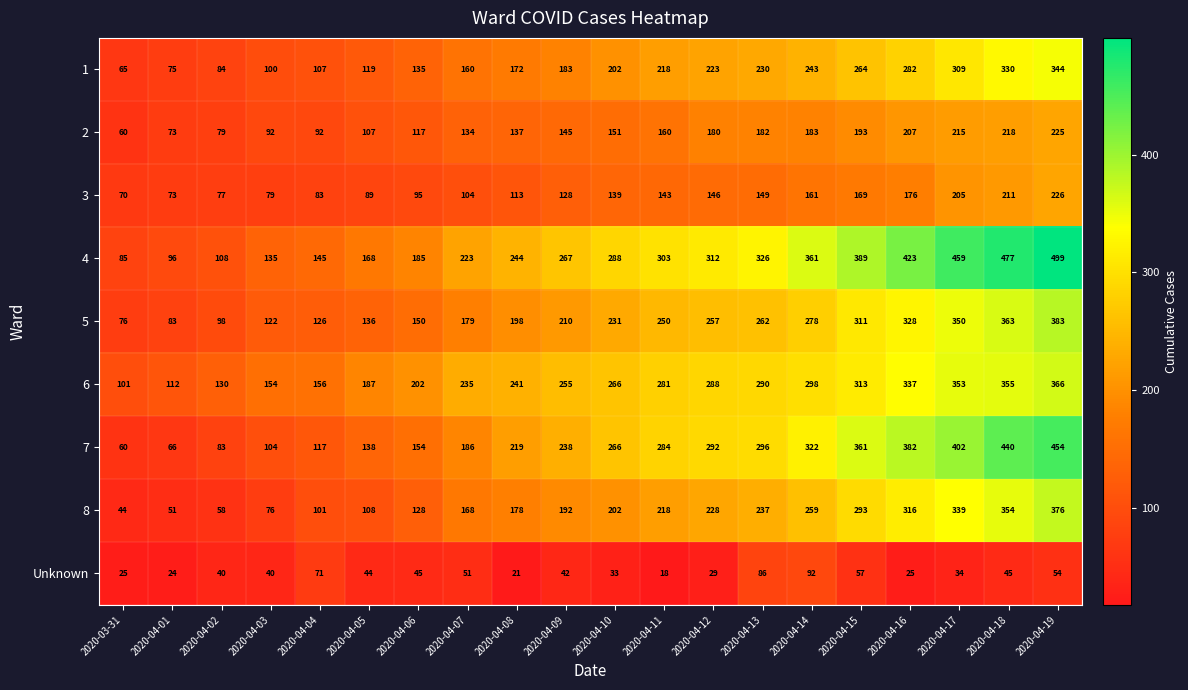

Is it true that 7 equals 219 at 2020-04-08?

True